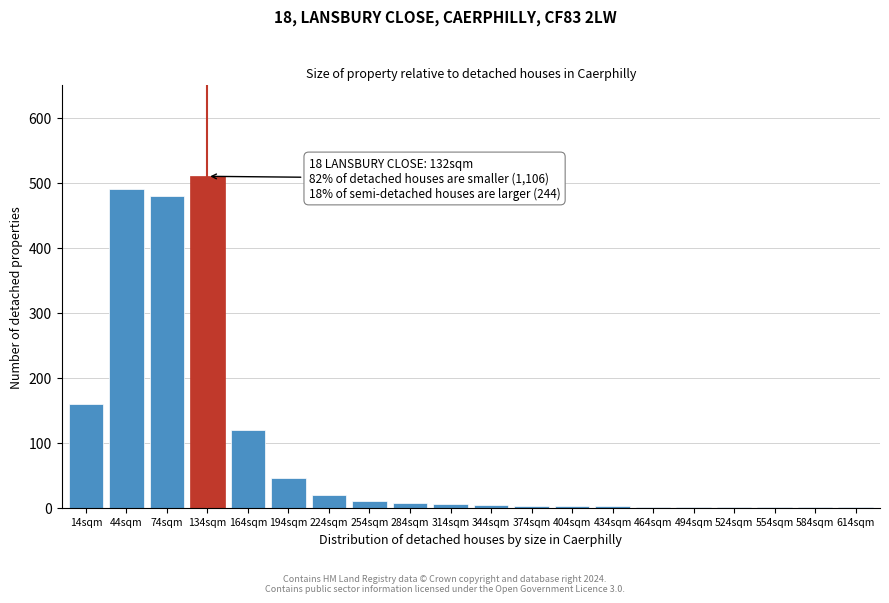

What is the change in value from 14sqm to 194sqm?

-115